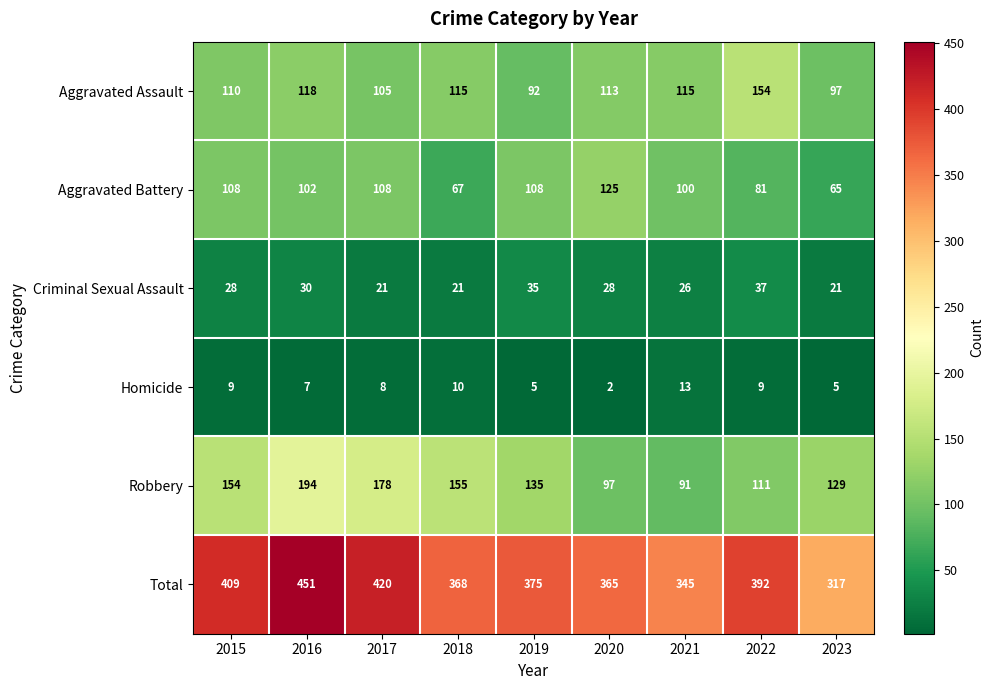

The value of Criminal Sexual Assault at 2019 is 35. True or false?

True